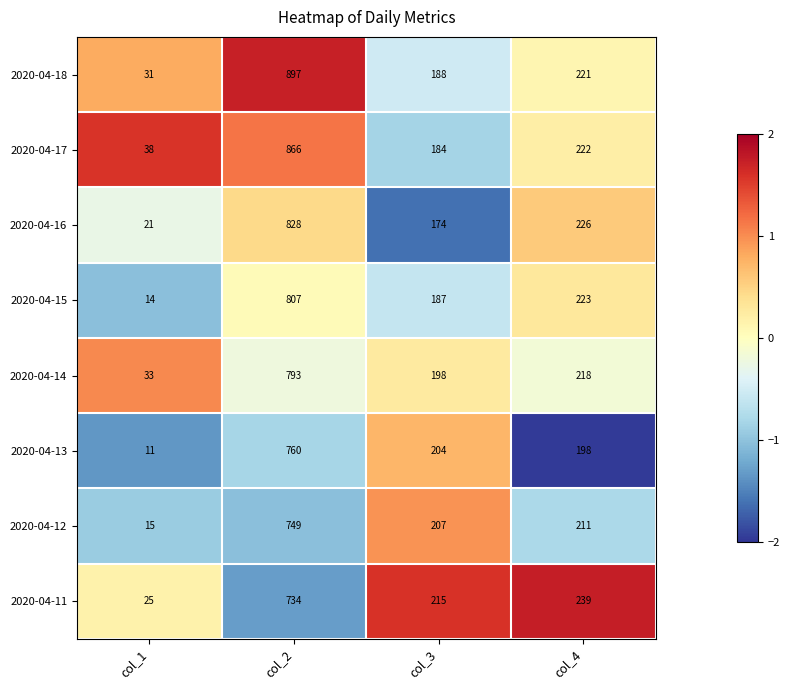

How many series are shown in this chart?

8